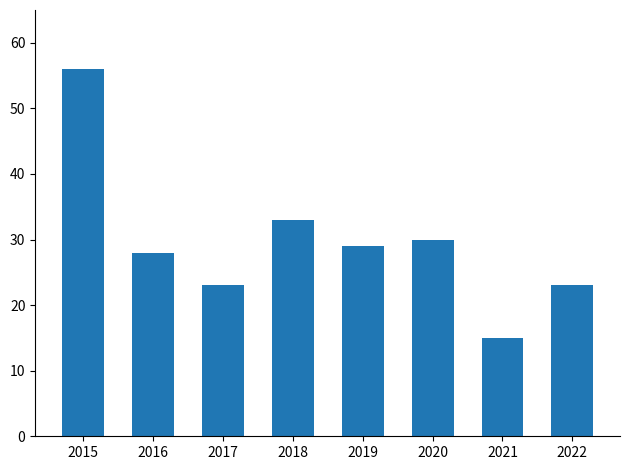

How many data points are less than 29?

4